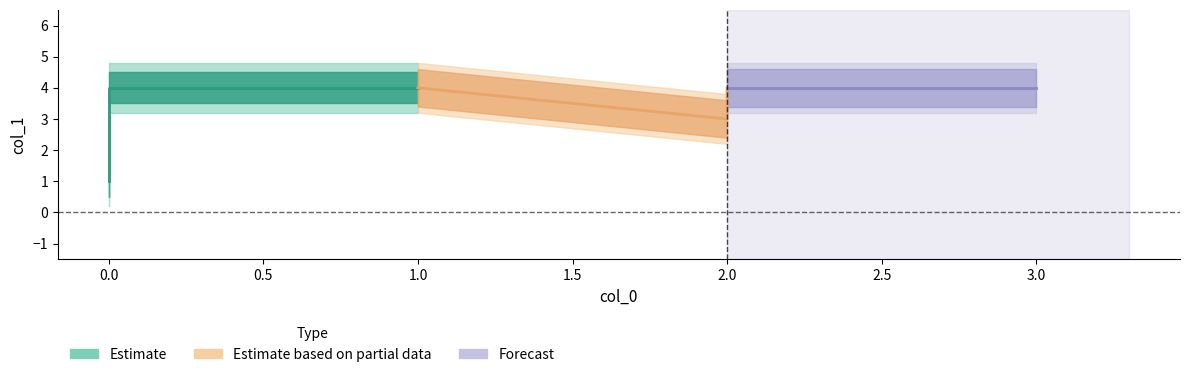

Count the values in the range 3 to 4.

5